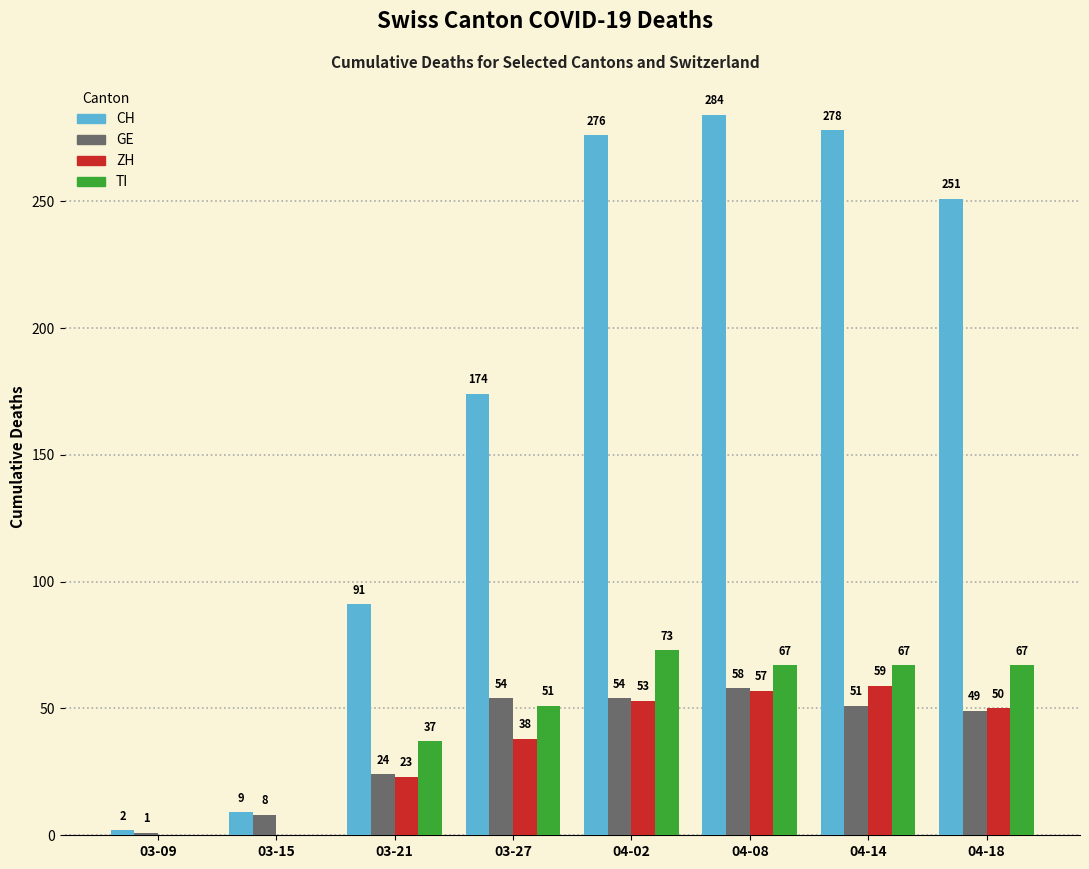

What is the approximate value of ZH at 04-08?

57